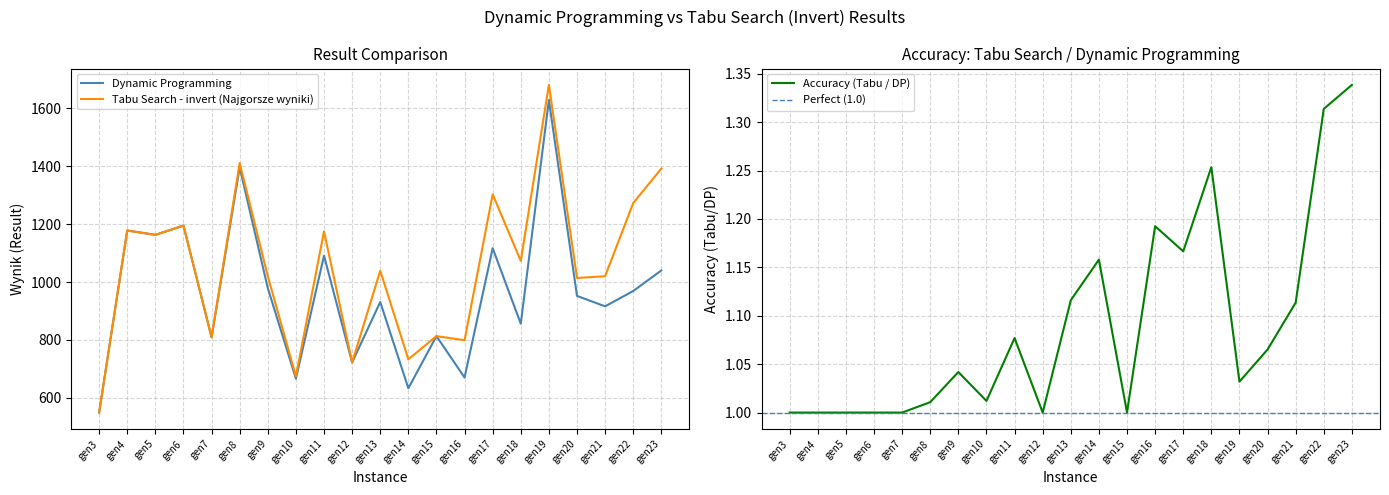

True or false: Dynamic Programming (Wynik) and Accuracy (Tabu/DP) cross at least once.

False